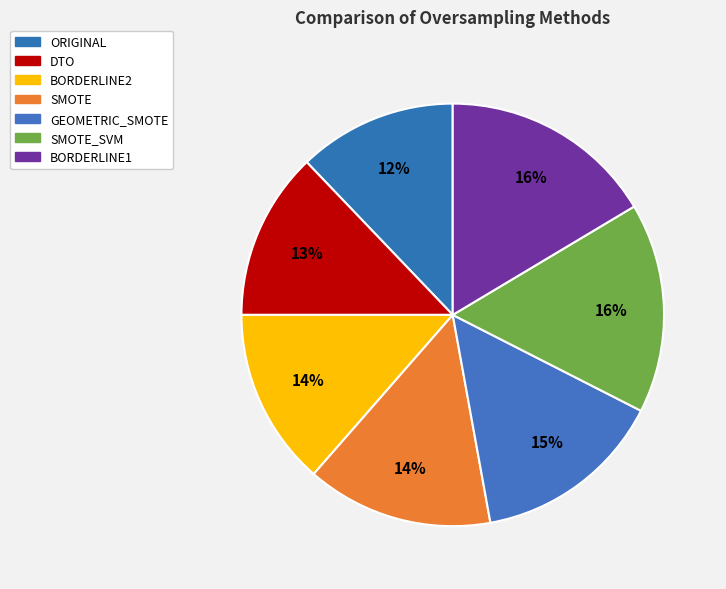

How many segments does this pie chart have?

7